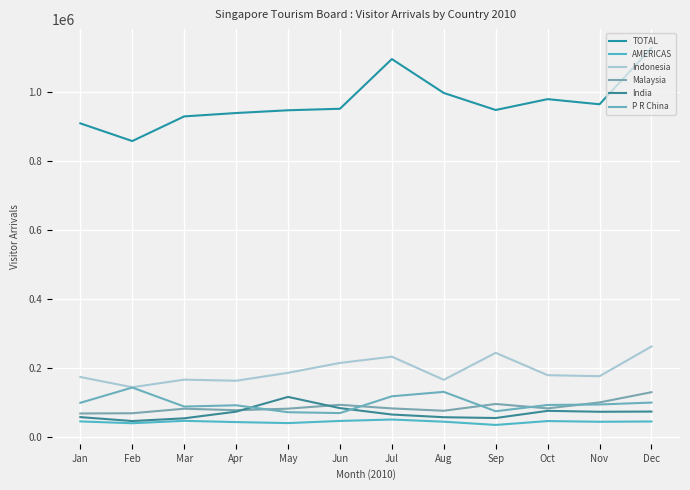

What is the total value across all series at Jun?

1457175